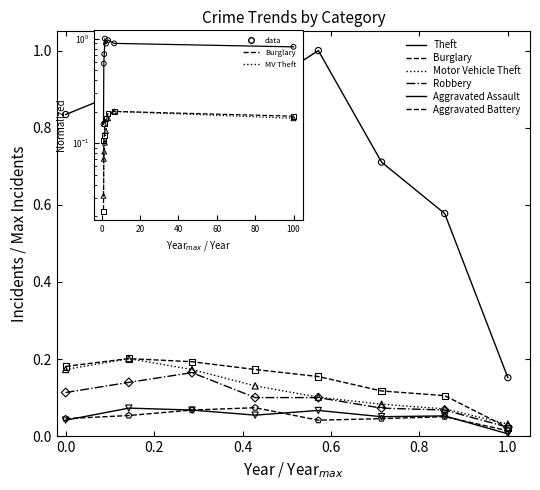

Is the value of Robbery at 0.2 greater than the value of Theft at 1.2?

Yes